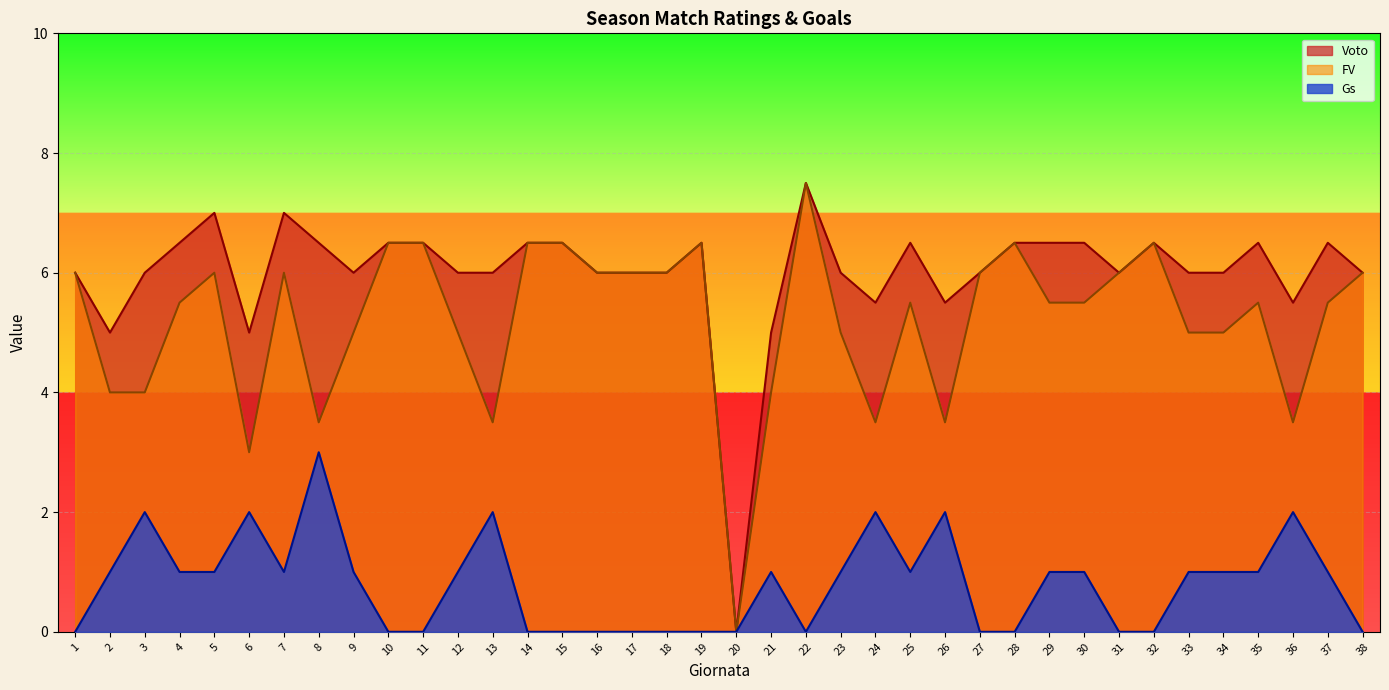

Which series has the largest total across all categories?

Voto